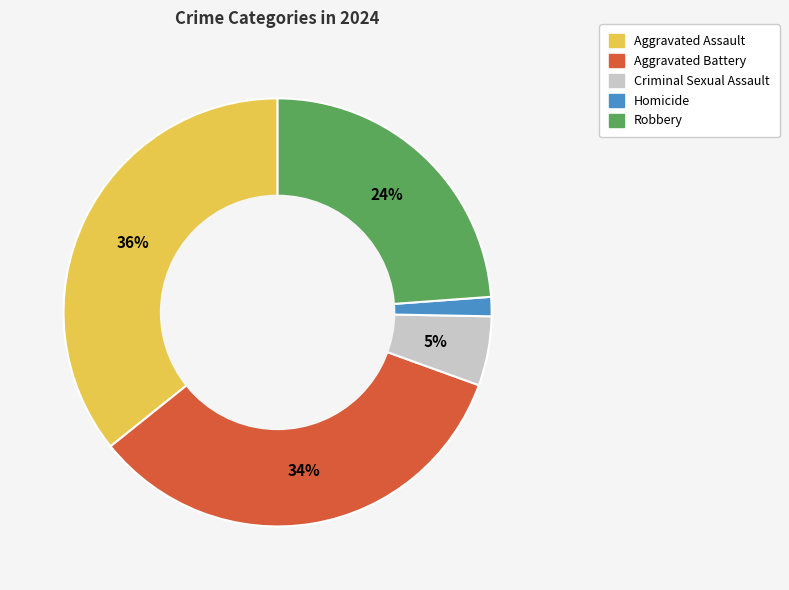

Is it true that Criminal Sexual Assault is 1% of the pie?

False